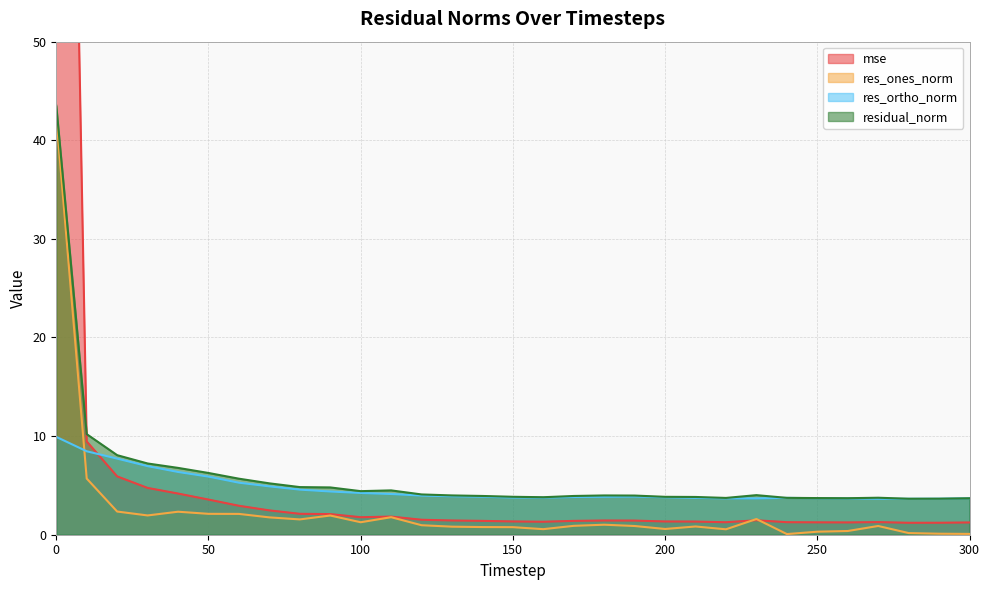

Rank the series at 220 from lowest to highest value.

res_ones_norm, mse, res_ortho_norm, residual_norm